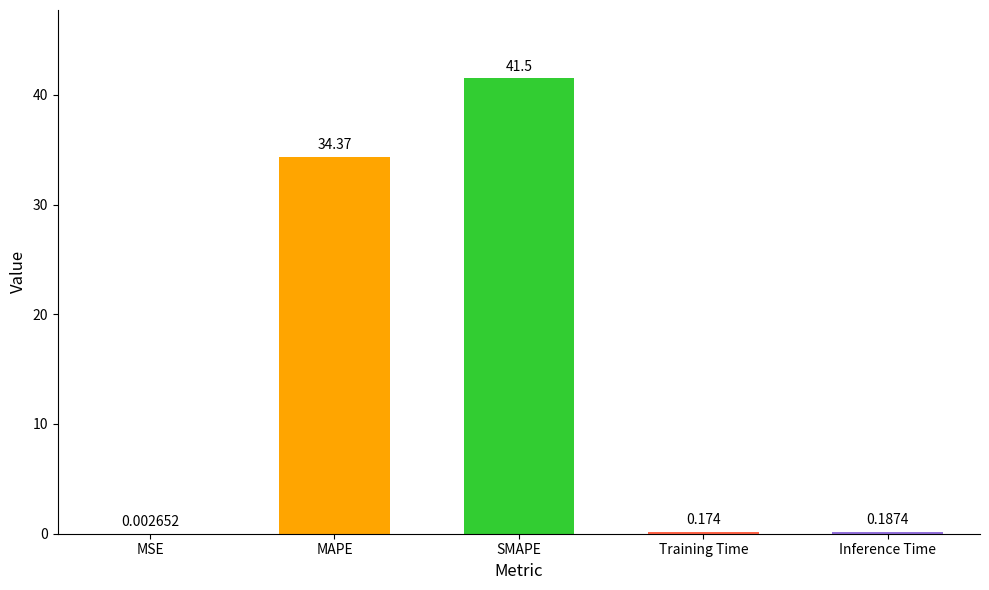

At which category does the chart reach its peak across all series?

SMAPE